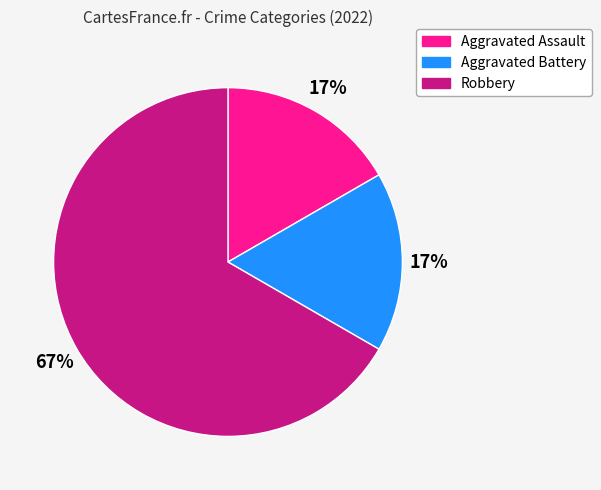

To the nearest percent, what is the combined percentage of Robbery and Aggravated Battery?

83%